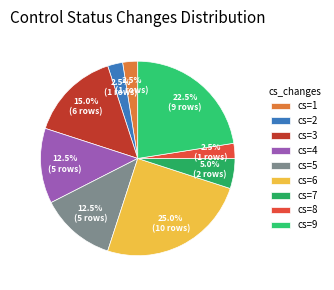

Count the number of slices in the pie.

9